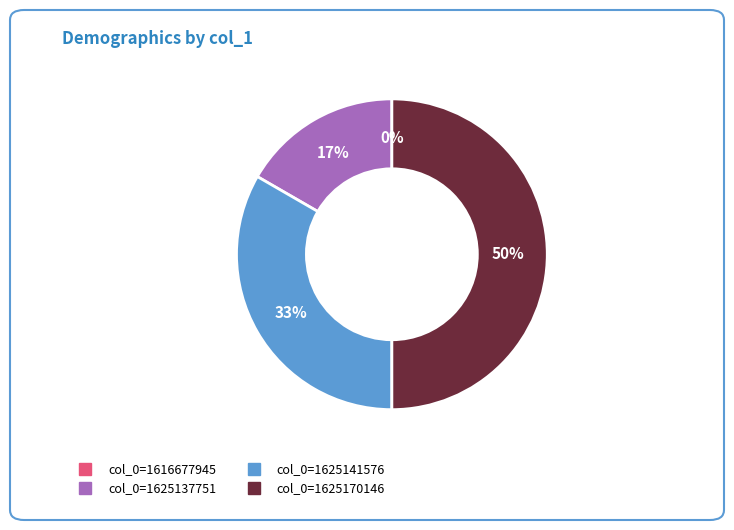

To the nearest percent, what portion does col_0=1625137751 represent?

17%